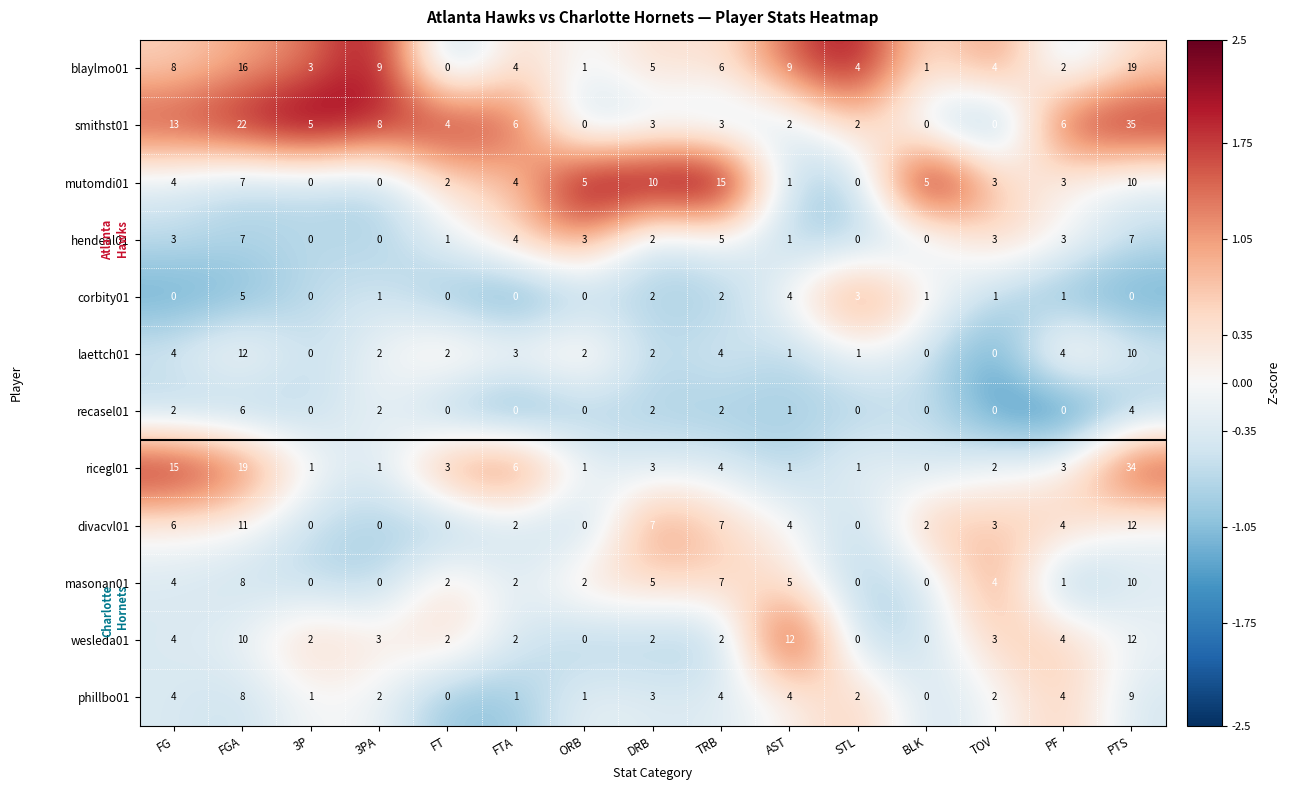

How many masonan01 values are between 0 and 5?

12